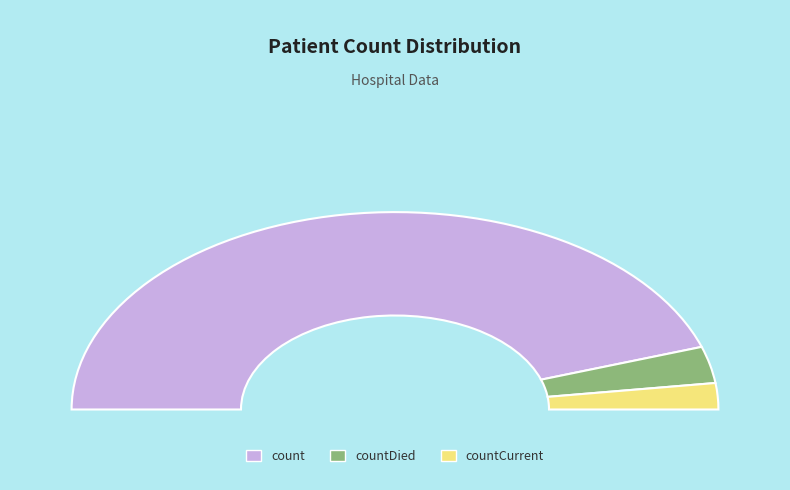

How many slices are in this pie chart?

3